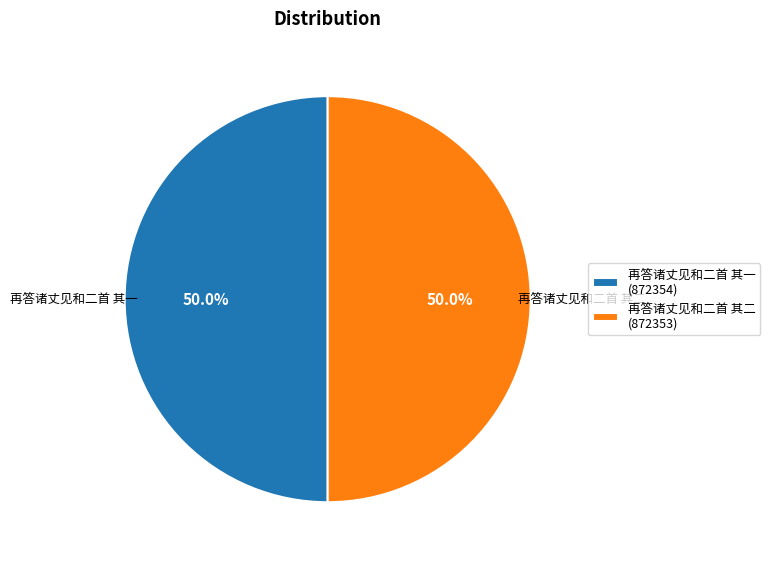

Approximately how many times larger is the value at 再答诸丈见和二首 其一 (872354) compared to 再答诸丈见和二首 其二 (872353)?

1.0